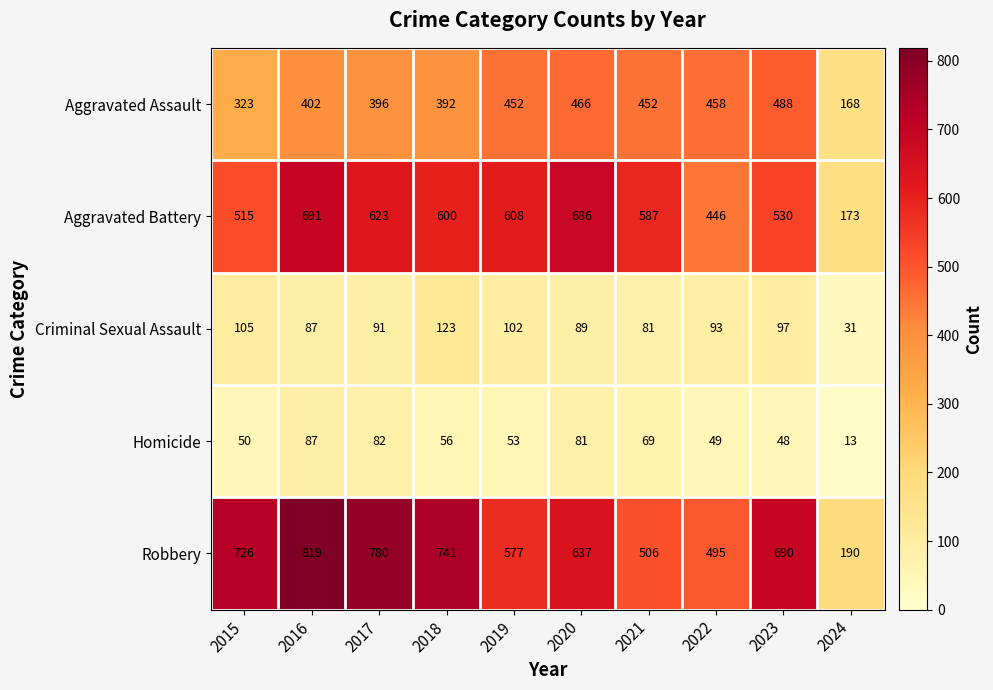

What is the difference between the highest and lowest values at 2018?

685